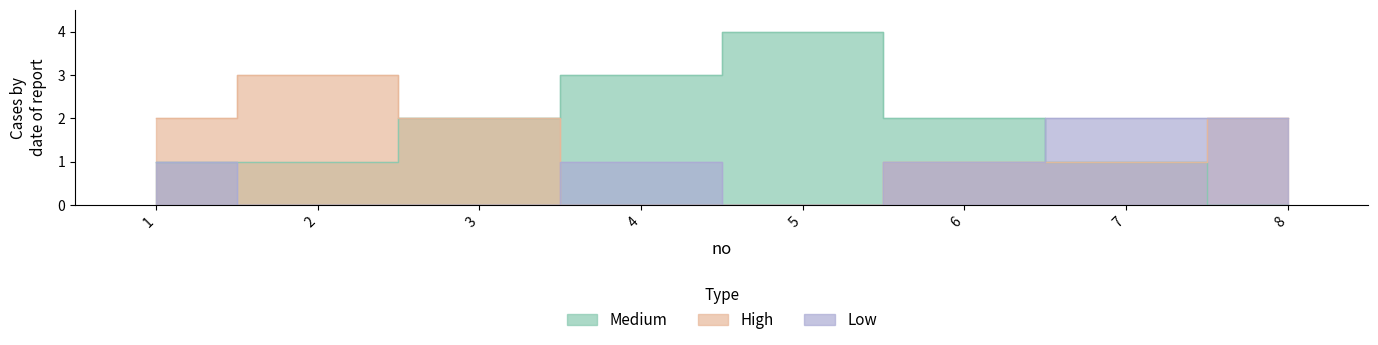

At which label does medium|中 reach its peak?

5